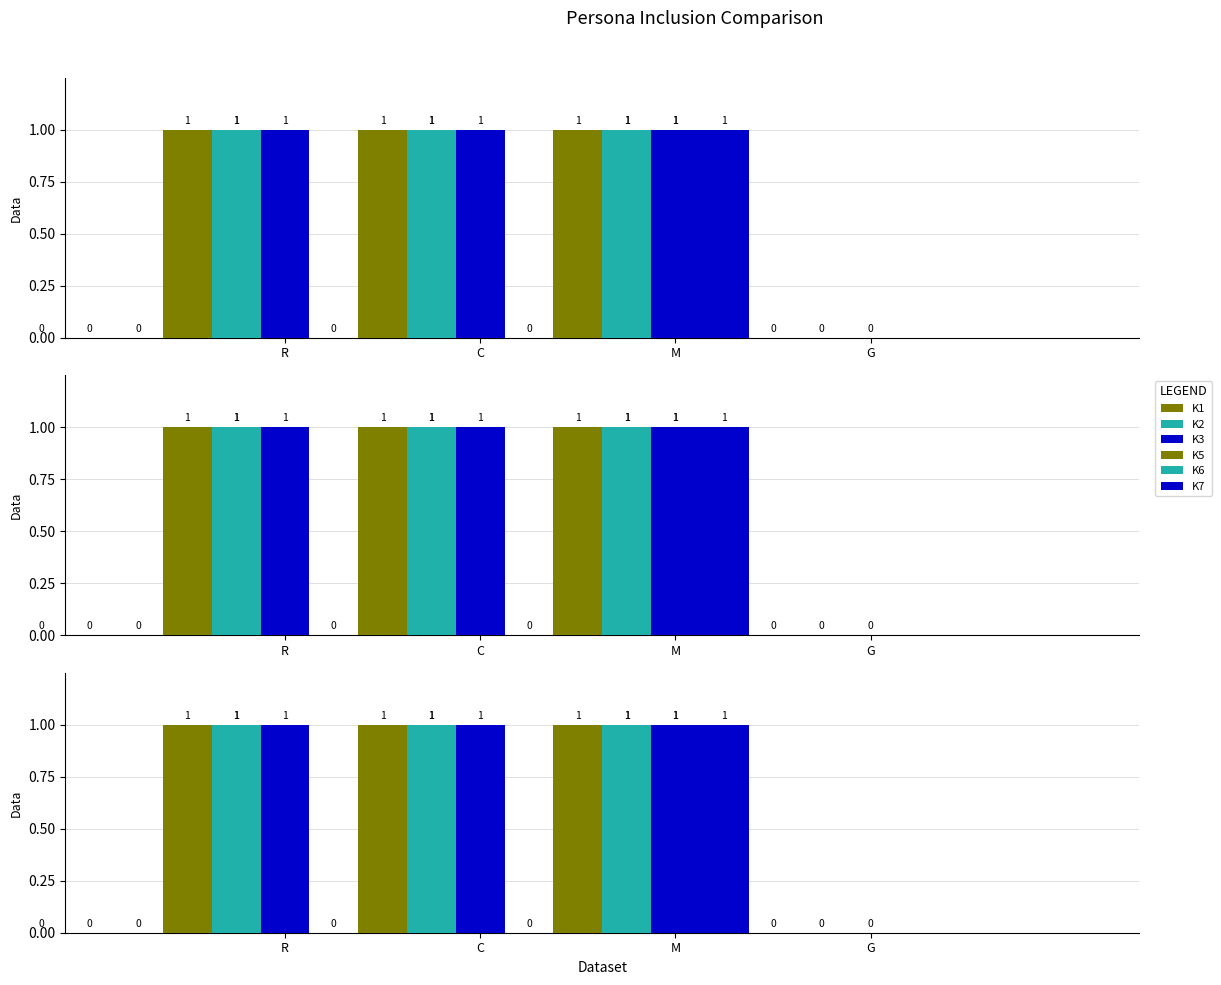

Which series has the largest total across all categories?

K1